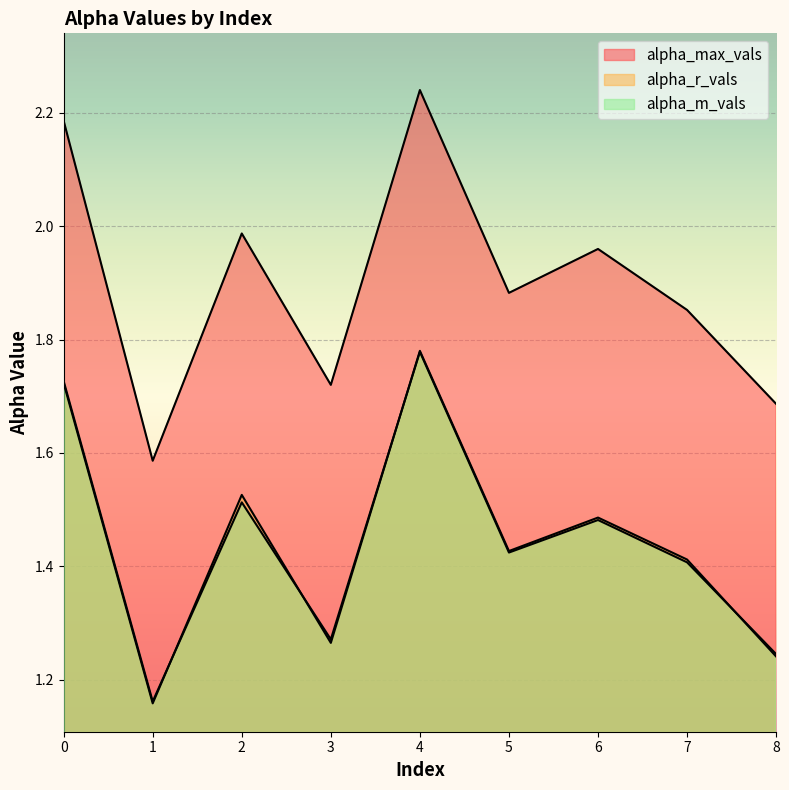

What is the value of the alpha_r_vals point at the 7th from the left?

1.5